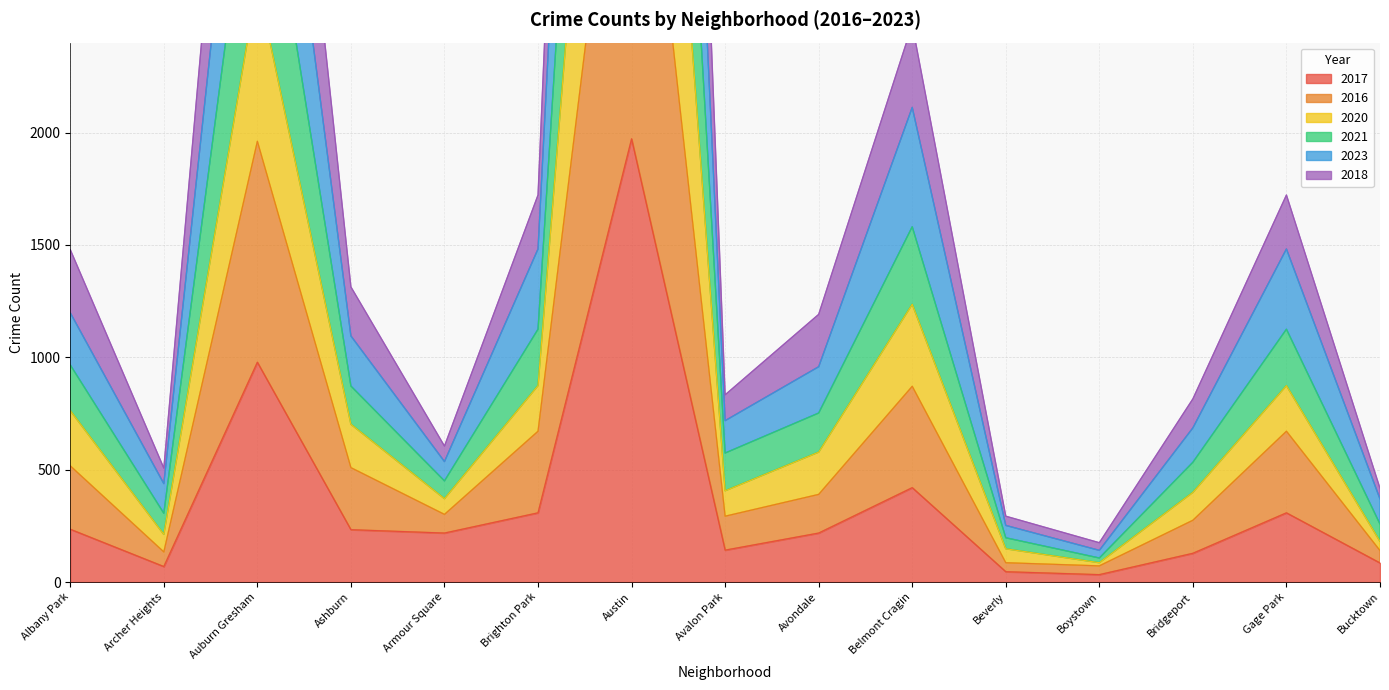

At which label is 2017 closest to 1002?

Auburn Gresham